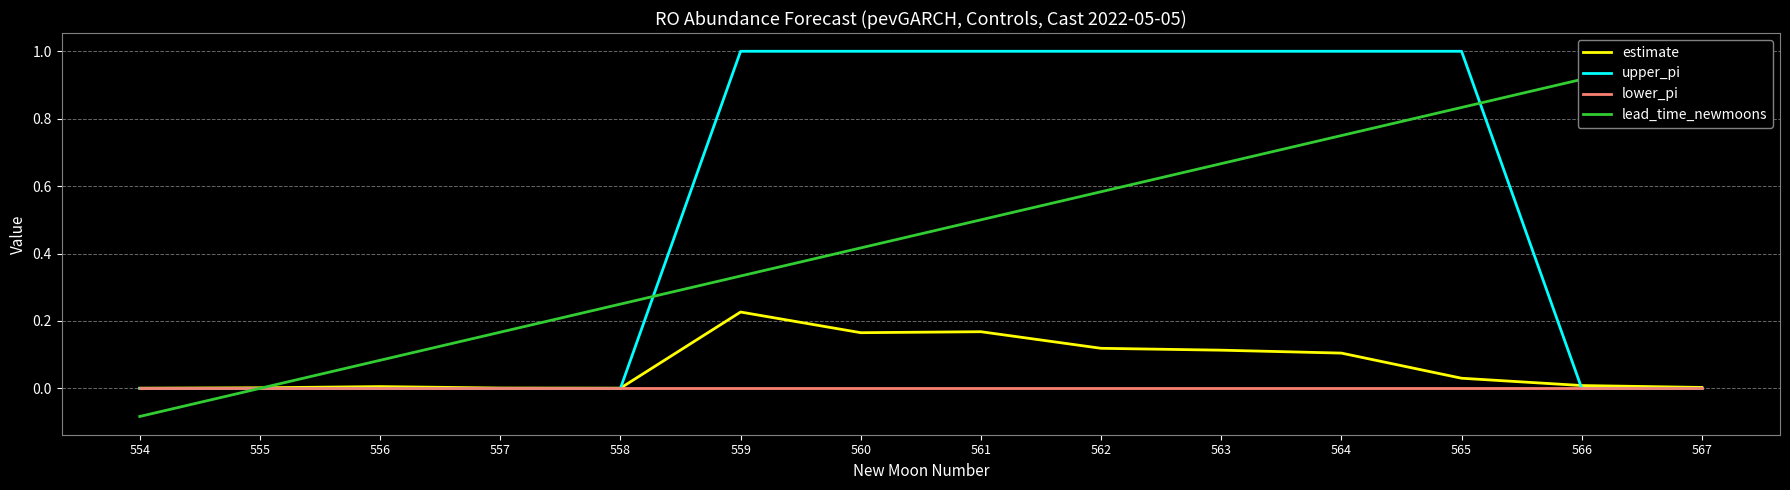

List the series in order of their peak value, lowest first.

lower_pi, estimate, upper_pi, lead_time_newmoons